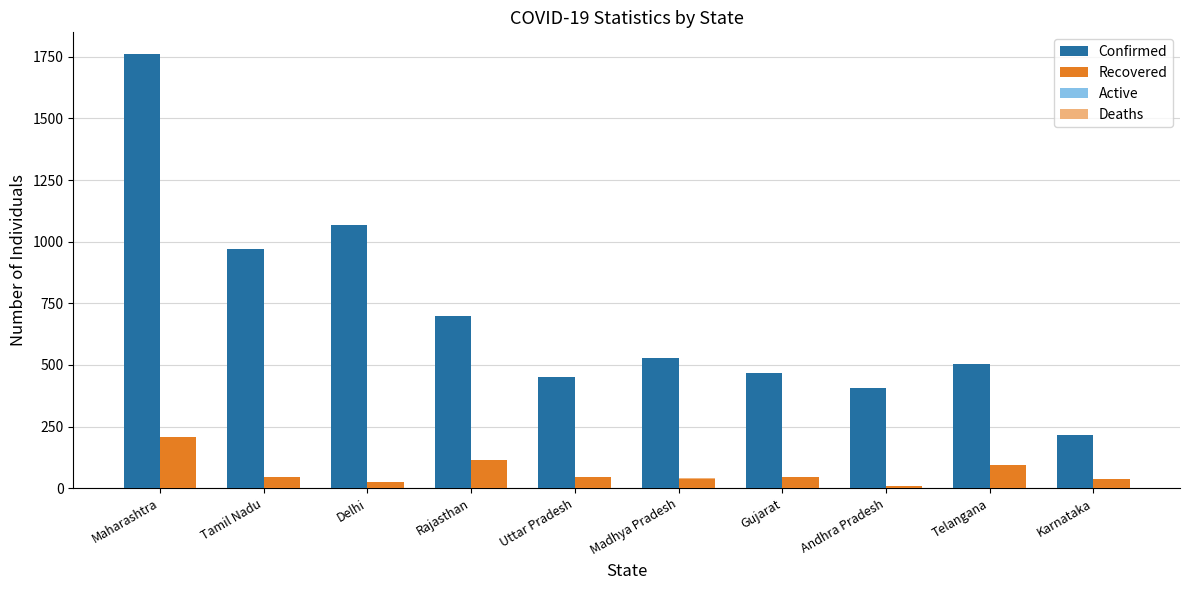

What is the difference between the Active values at Delhi and Andhra Pradesh?

634